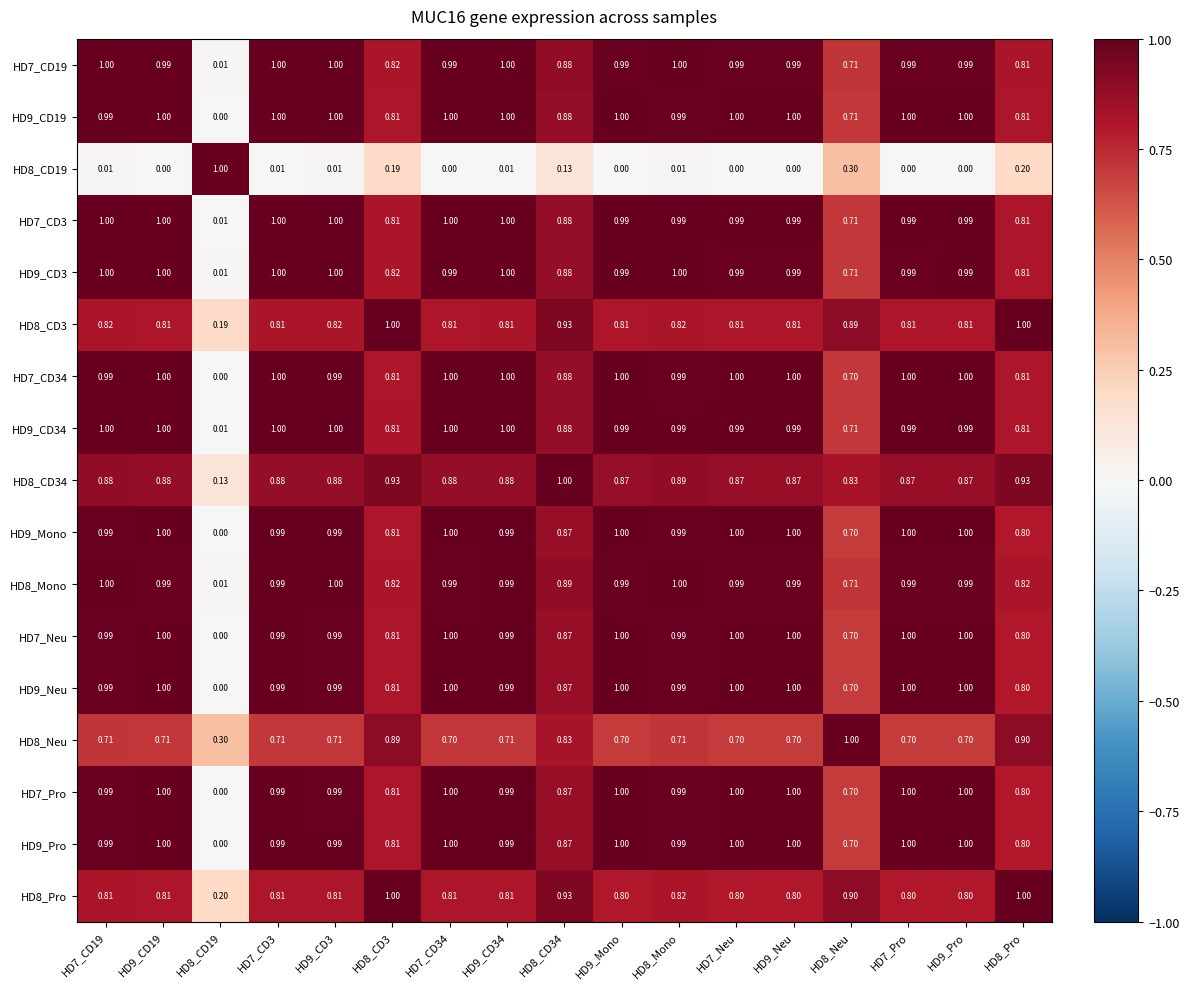

How many data points does each series have?

17